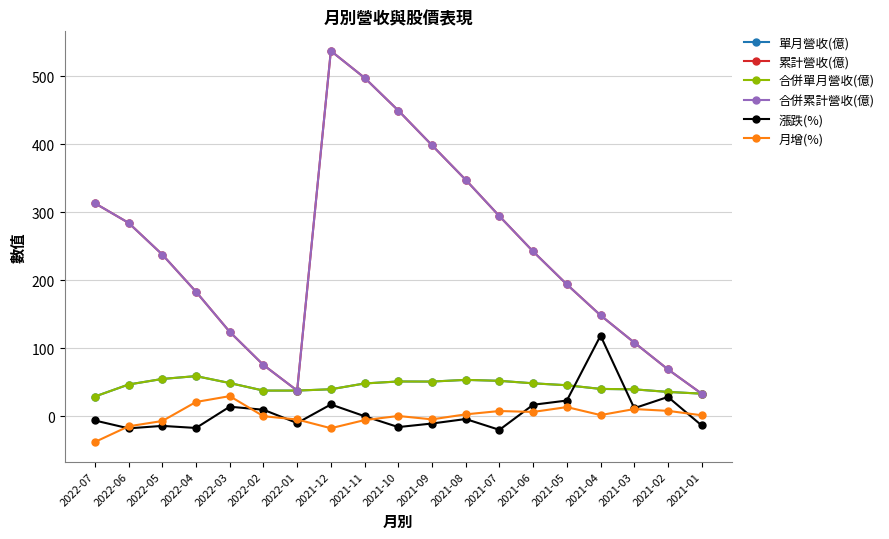

True or false: 合併單月營收(億) and 漲跌(%) intersect in this chart.

True